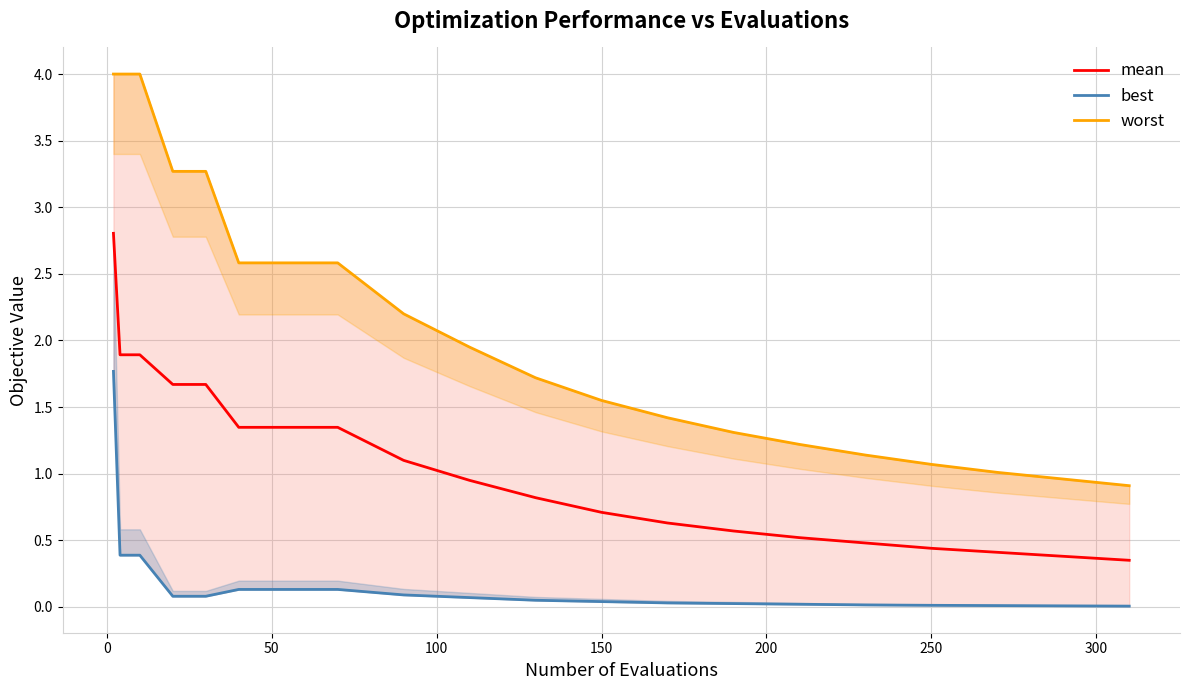

Which series has the largest total across all categories?

worst